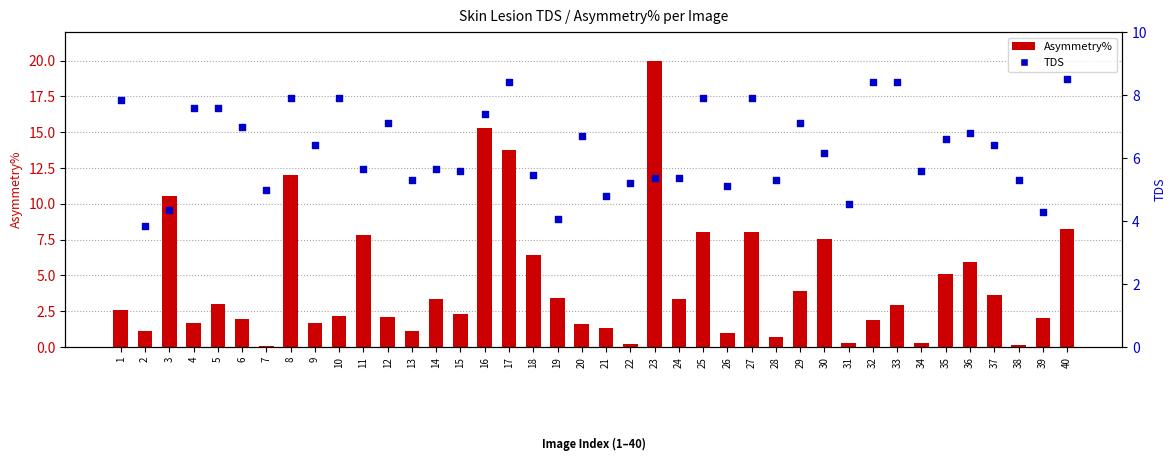

At how many categories does at least one series exceed 10?

5